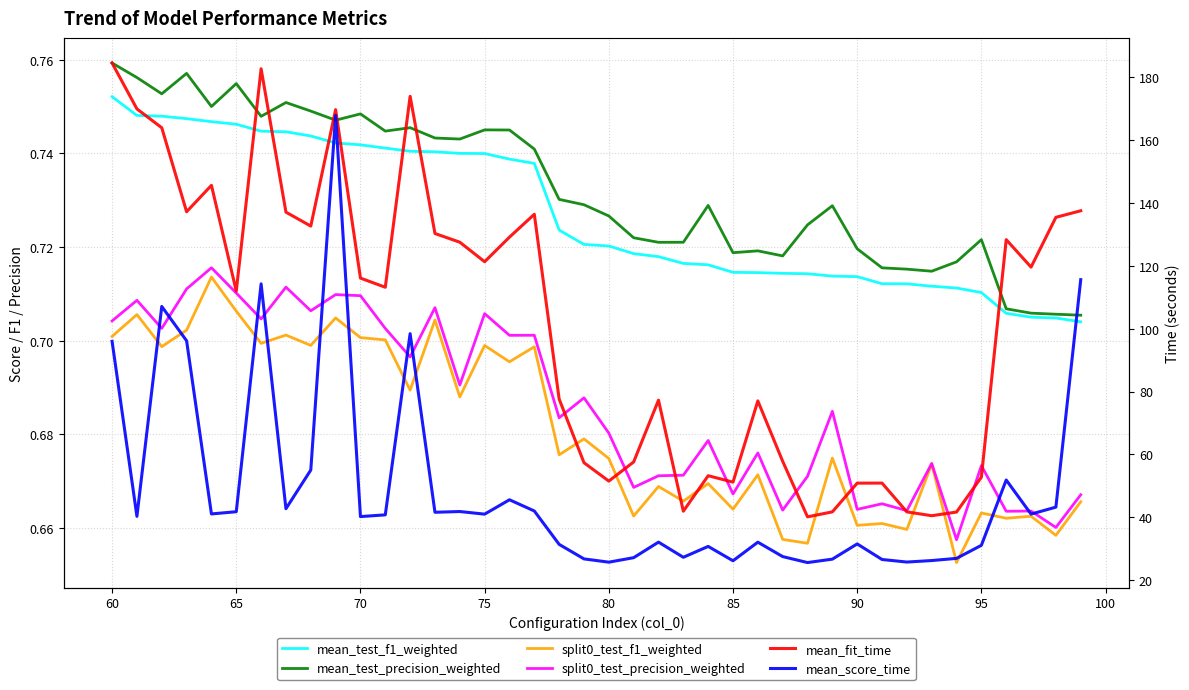

What is the difference between the maximum and second lowest values in the split0_test_f1_weighted series?

0.1